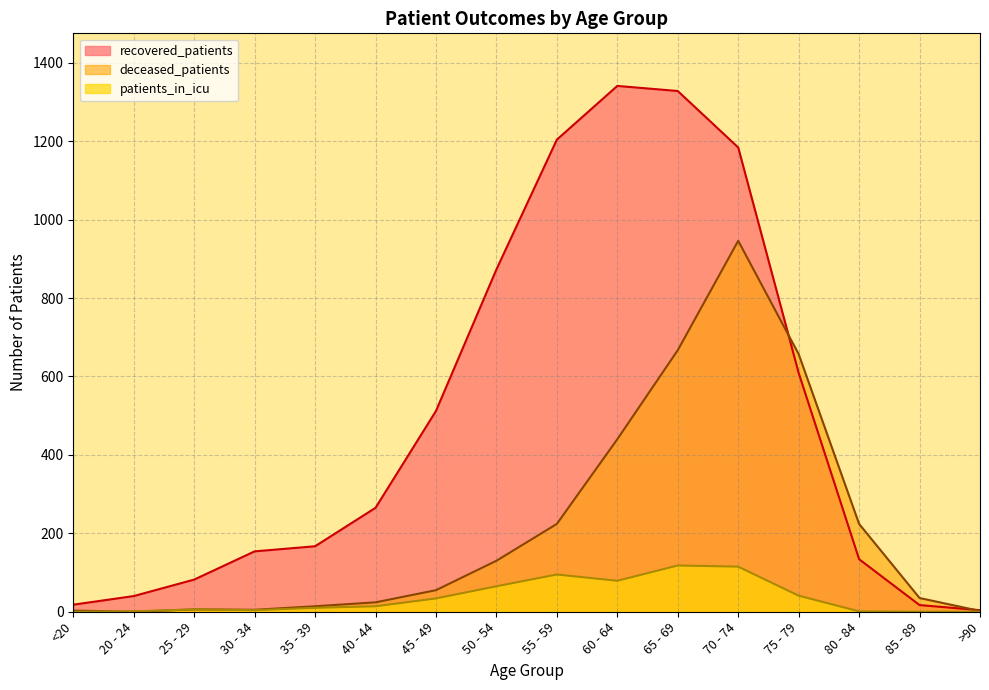

Does the chart have visible grid lines?

Yes